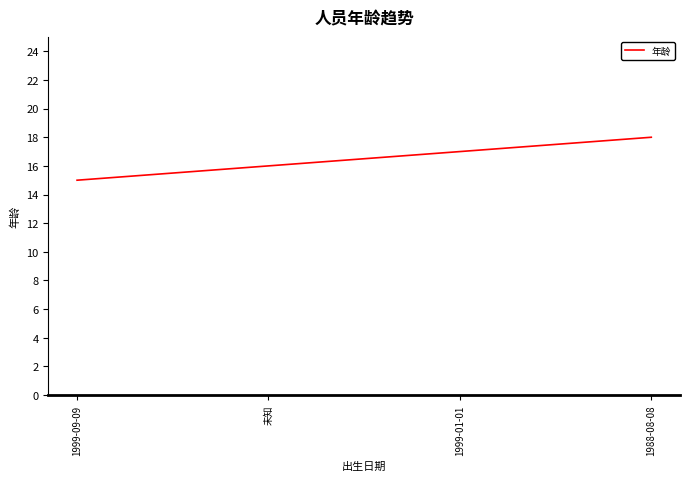

What position from the left is 1988-08-08?

4